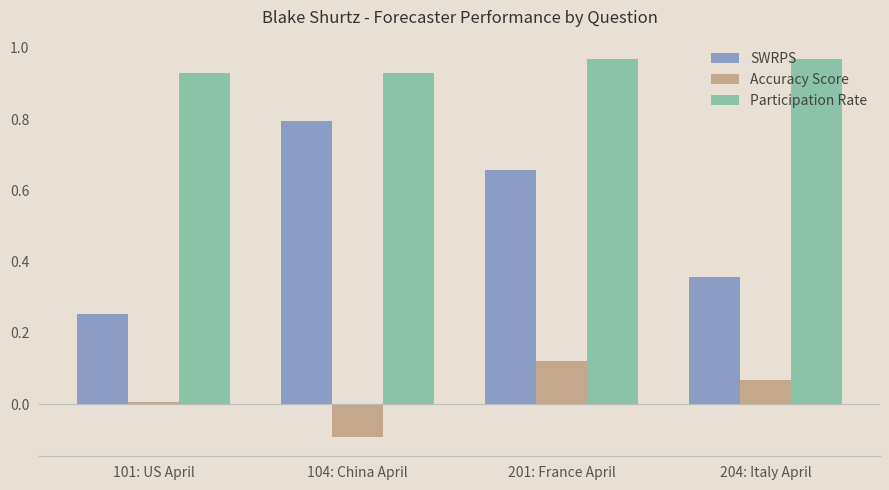

List the labels in order of Accuracy Score value, smallest first.

104: China April, 101: US April, 204: Italy April, 201: France April